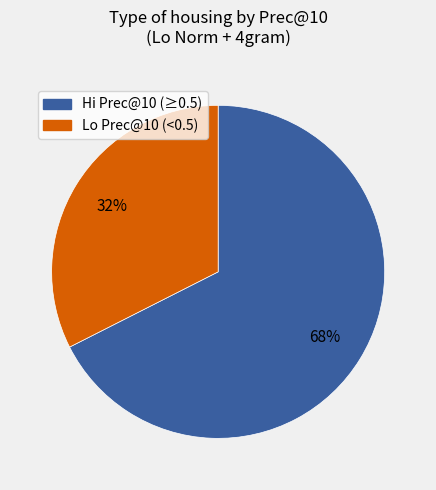

To the nearest percent, what is the average slice percentage?

50%